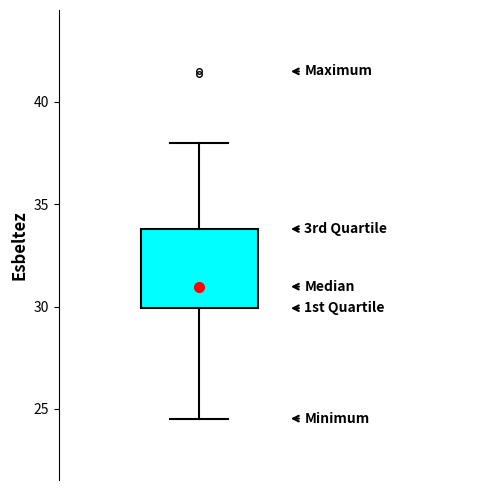

Where is the lower edge of the box on the y-axis? The values are not printed on the chart, so give them approximately, as read against the axis.

30.0